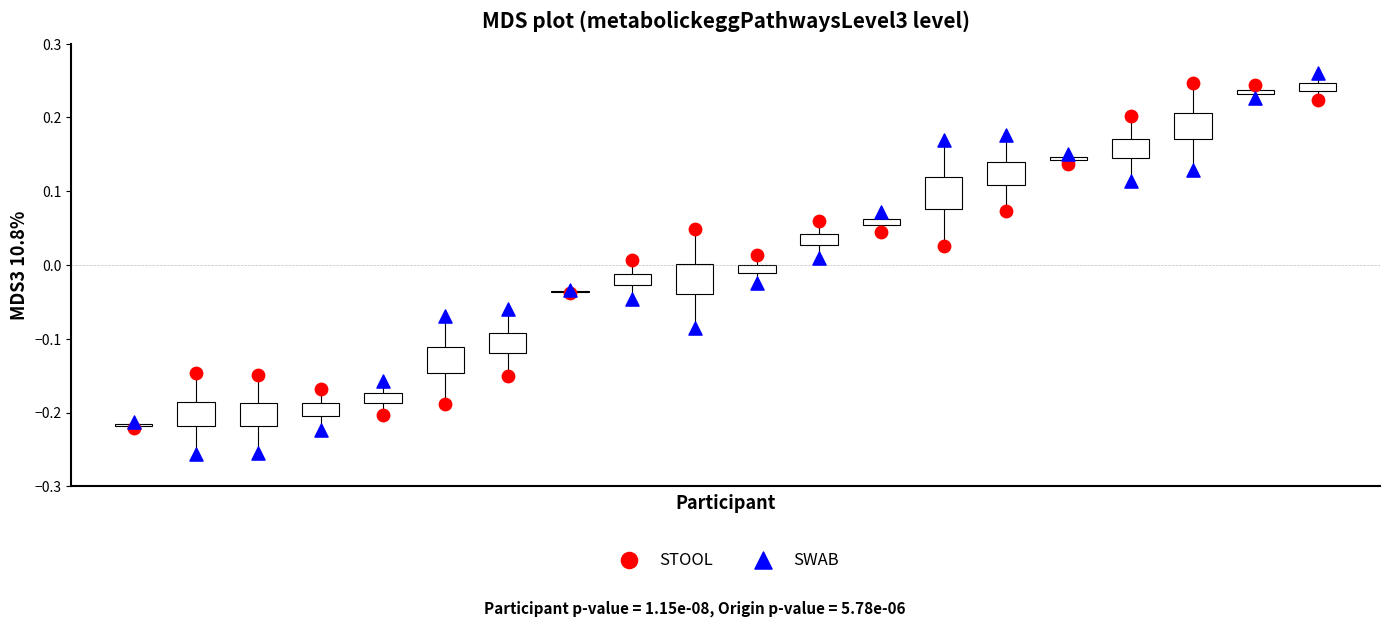

Which series reaches the minimum Y coordinate?

SWAB